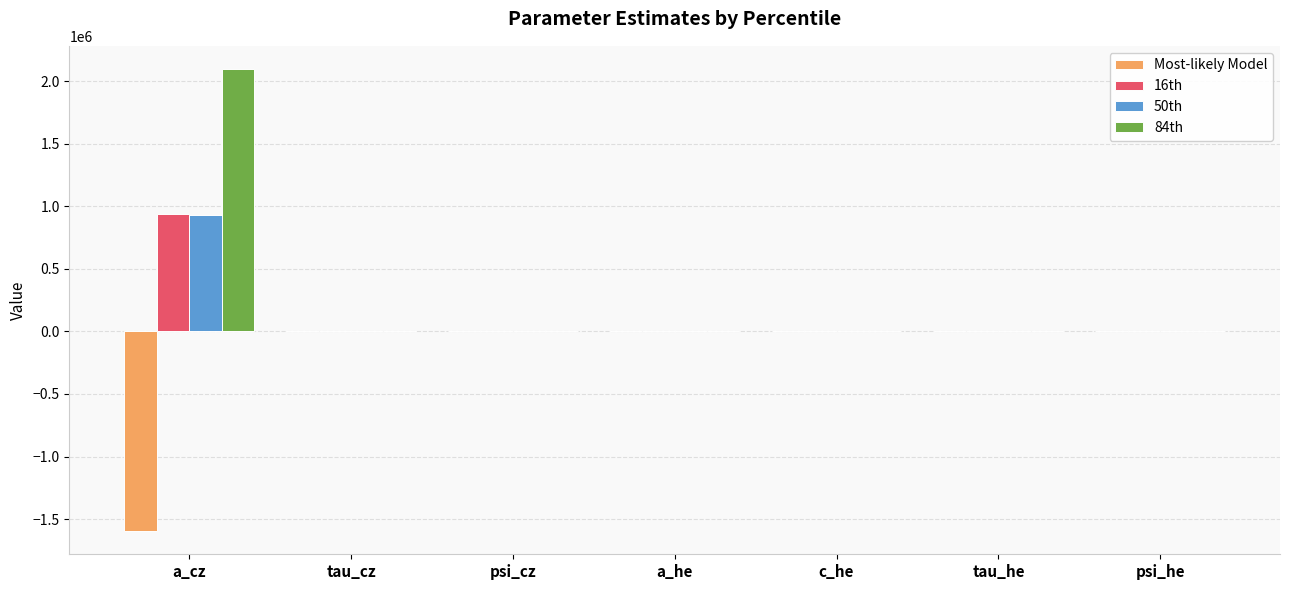

What is the total value across all series at a_cz?

2367059.0